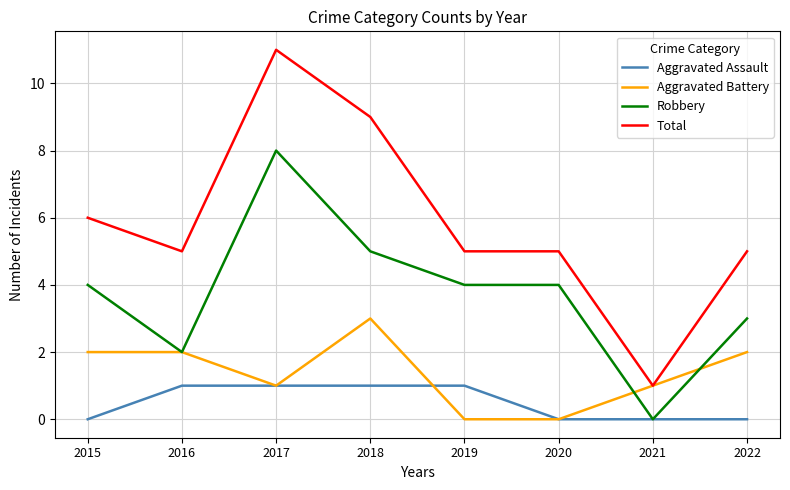

Which series has the largest total across all categories?

Total